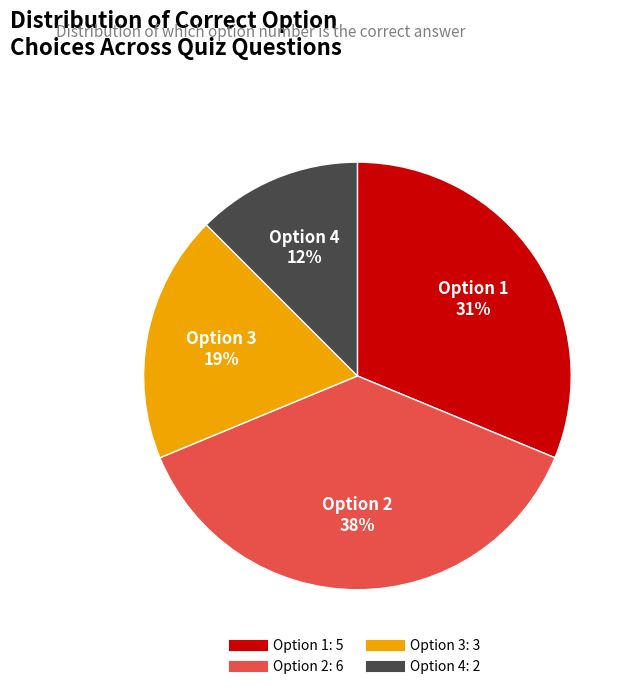

Is it true that Option 2 is 18% of the pie?

False